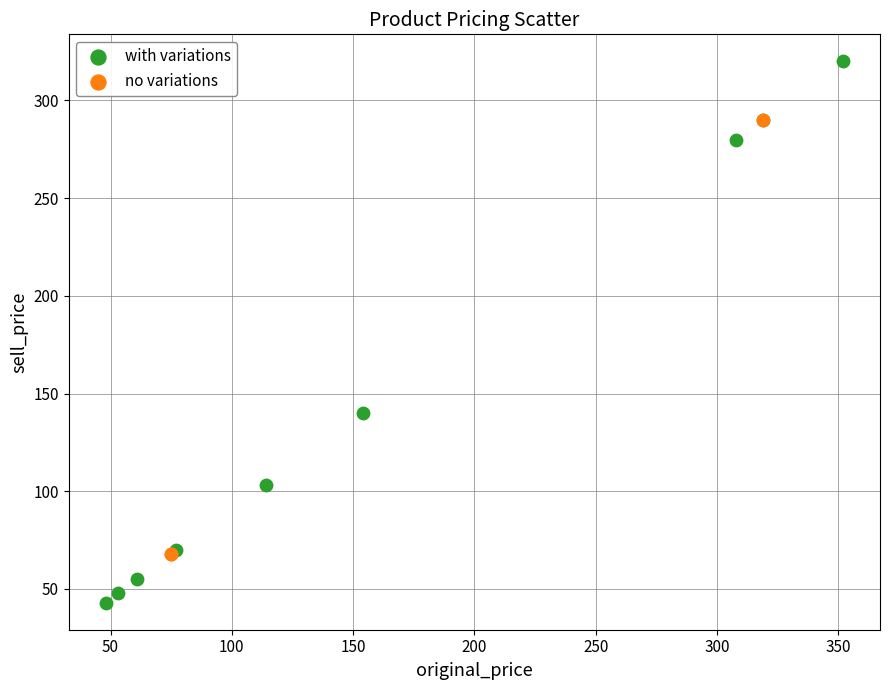

What are all the series names shown in the legend?

with variations, no variations